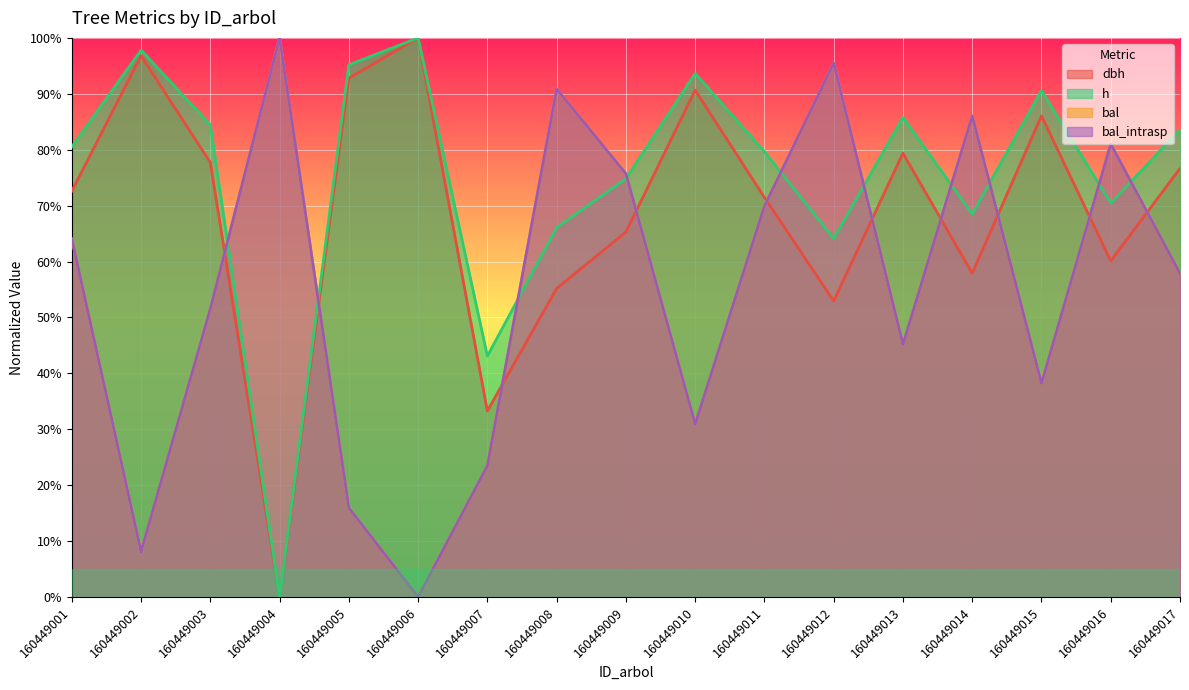

In bal_intrasp, how many points are lower than both neighbors (excluding endpoints)?

5